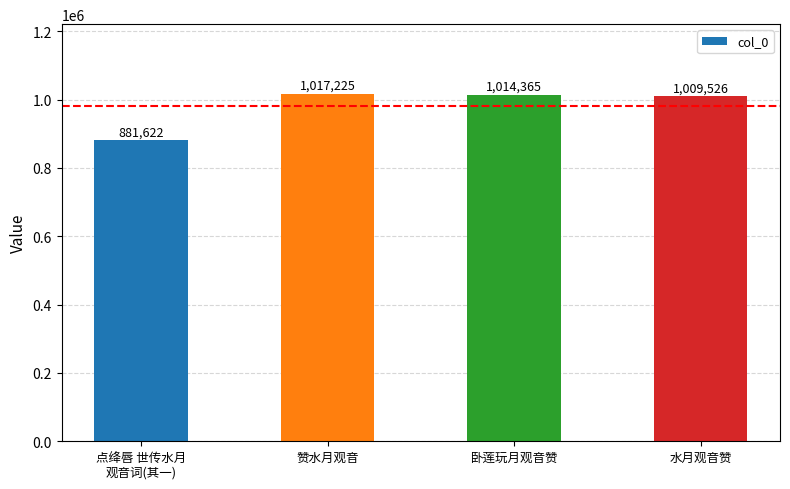

Rank the categories by value from highest to lowest.

赞水月观音, 卧莲玩月观音赞, 水月观音赞, 点绛唇 世传水月
观音词(其一)